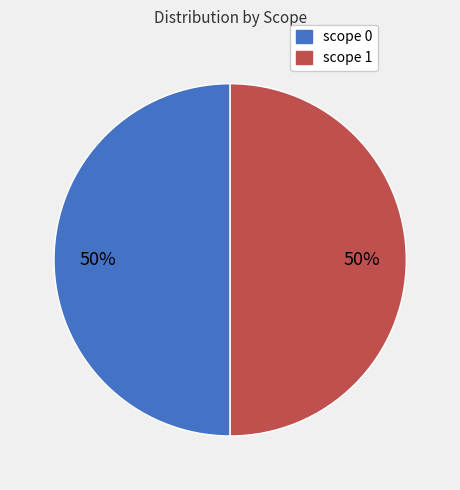

How many slices are in this pie chart?

2